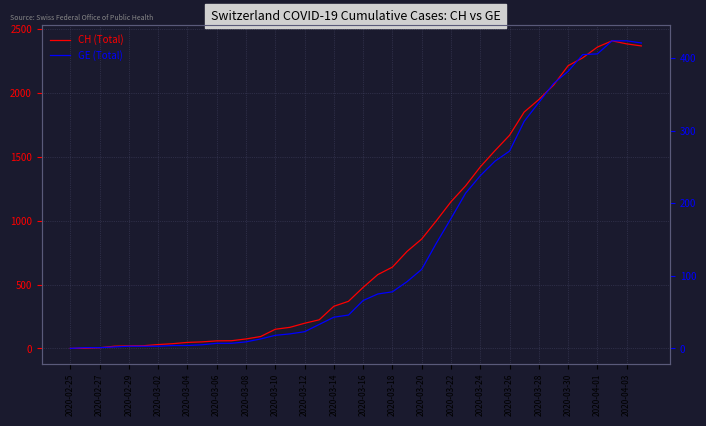

Reading left to right, list all the values displayed in this chart.

CH (Total): 0	1	5	17	20	21	30	37	47	51	59	60	74	93	150	165	197	224	330	369	478	578	637	760	857	1000	1149	1274	1422	1549	1670	1852	1950	2062	2215	2277	2361	2410	2386	2370
GE (Total): 0	1	1	2	3	3	3	4	4	5	7	7	9	13	18	20	23	33	43	46	66	75	78	92	109	145	179	214	238	258	272	313	339	365	382	405	406	424	424	421